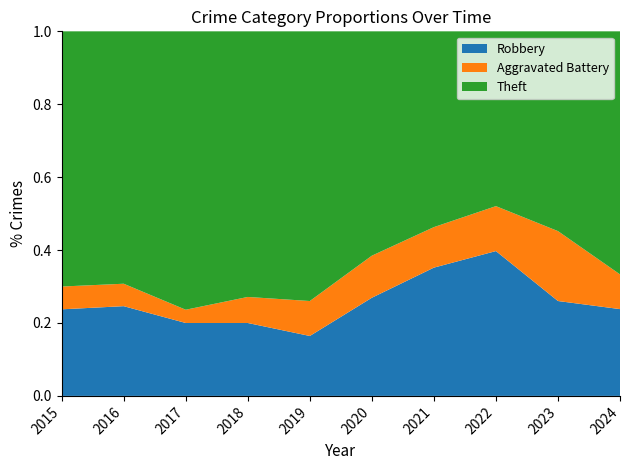

Reading right to left, what are all the values shown in this chart?

Robbery: 2024=5	2023=19	2022=29	2021=19	2020=14	2019=12	2018=14	2017=11	2016=16	2015=19
Theft: 2024=14	2023=40	2022=35	2021=29	2020=32	2019=54	2018=51	2017=42	2016=45	2015=56
Aggravated Battery: 2024=2	2023=14	2022=9	2021=6	2020=6	2019=7	2018=5	2017=2	2016=4	2015=5